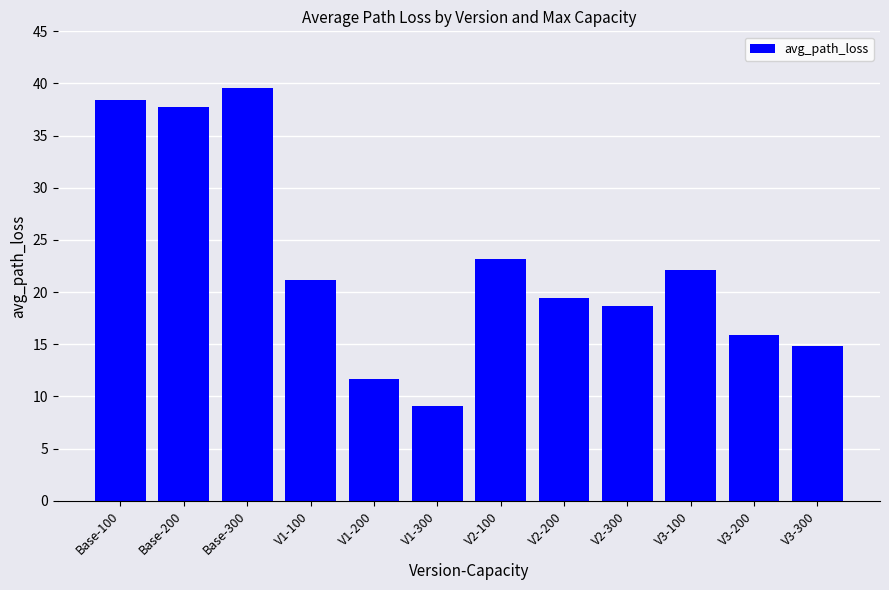

How many data points are less than 21?

6